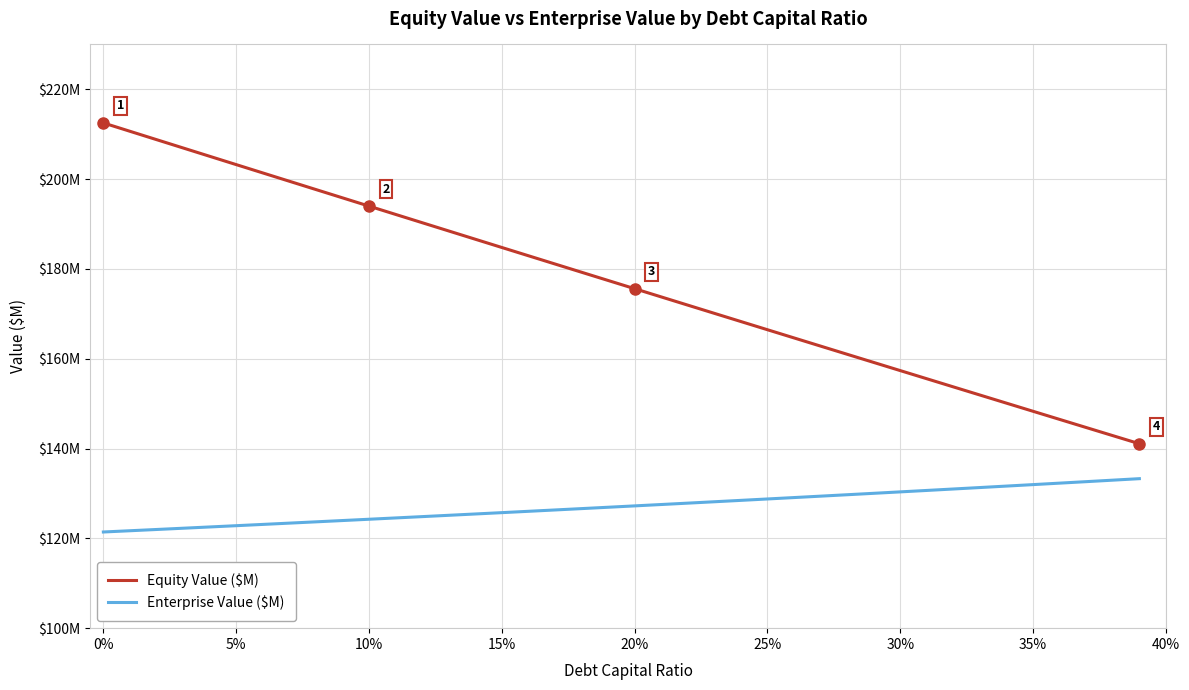

Does the chart have visible grid lines?

Yes